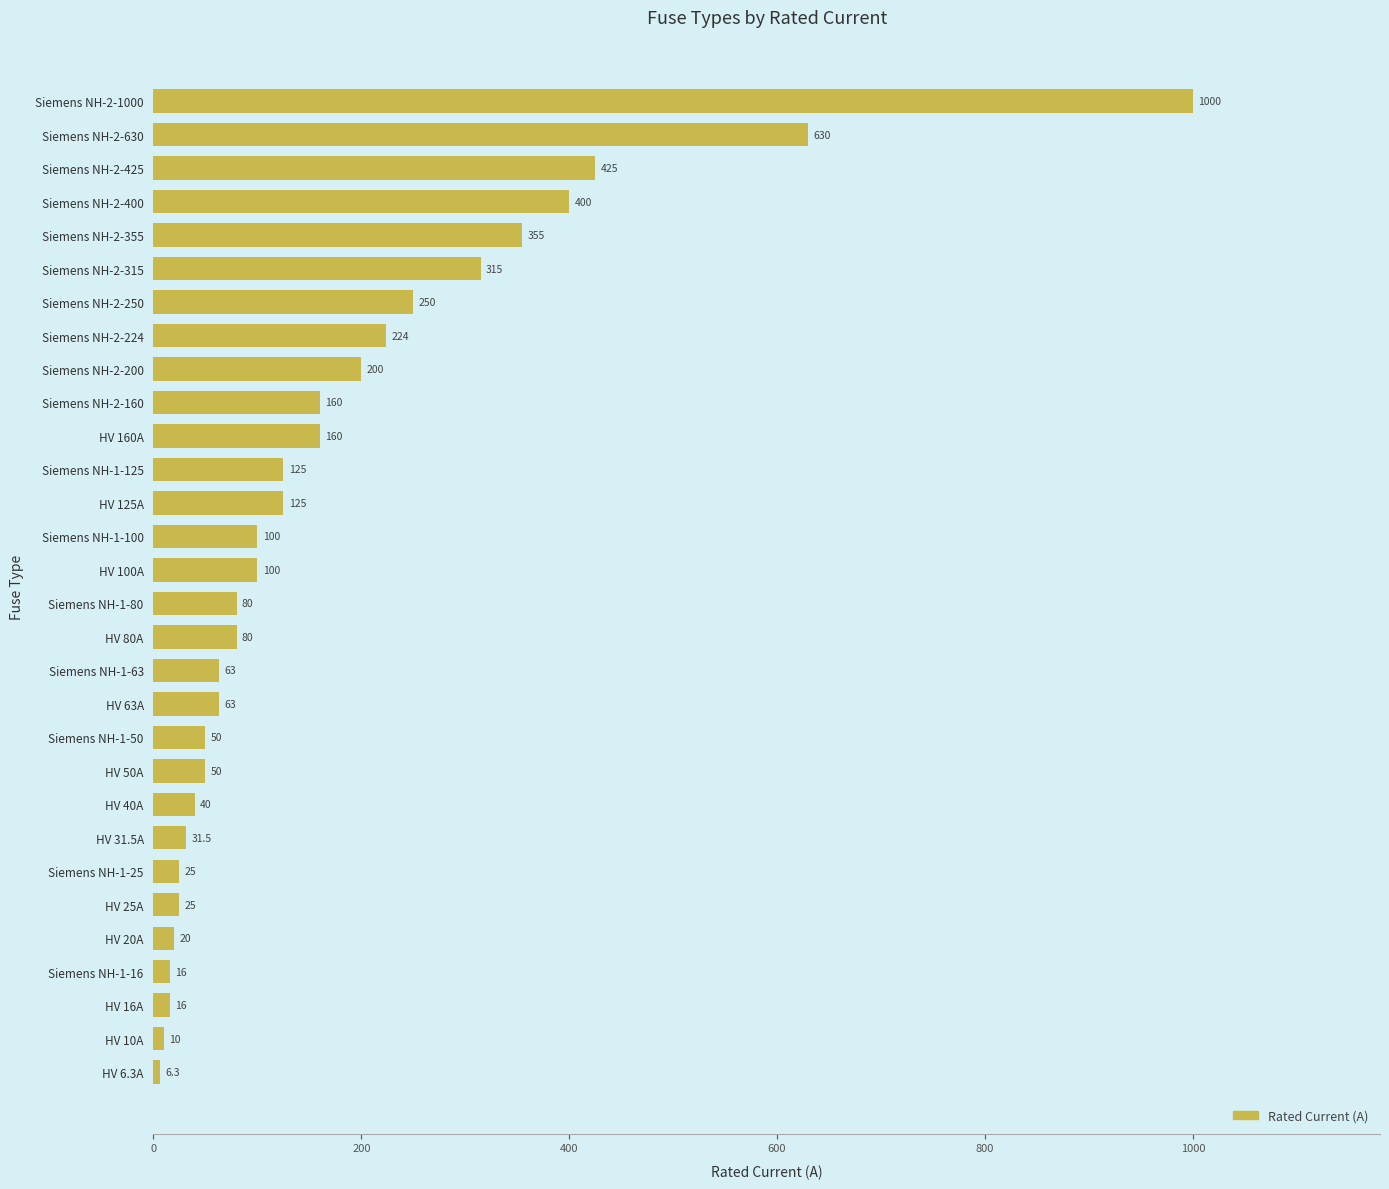

How many bars are there in total?

30